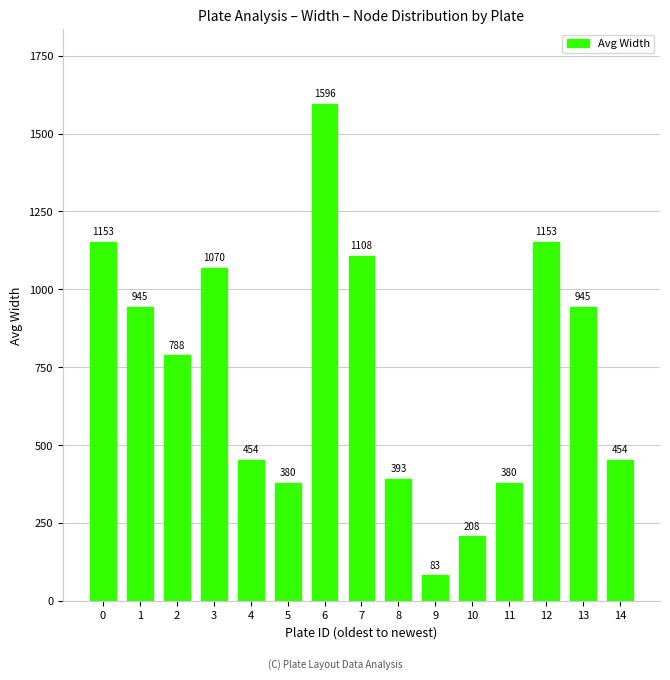

What is the minimum value shown in the chart?

83